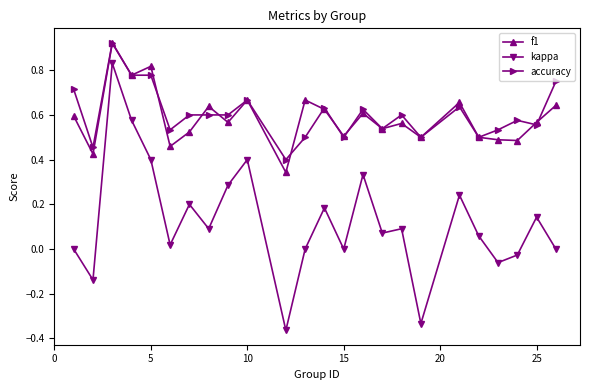

True or false: accuracy has more than 1 points higher than both neighbors.

True